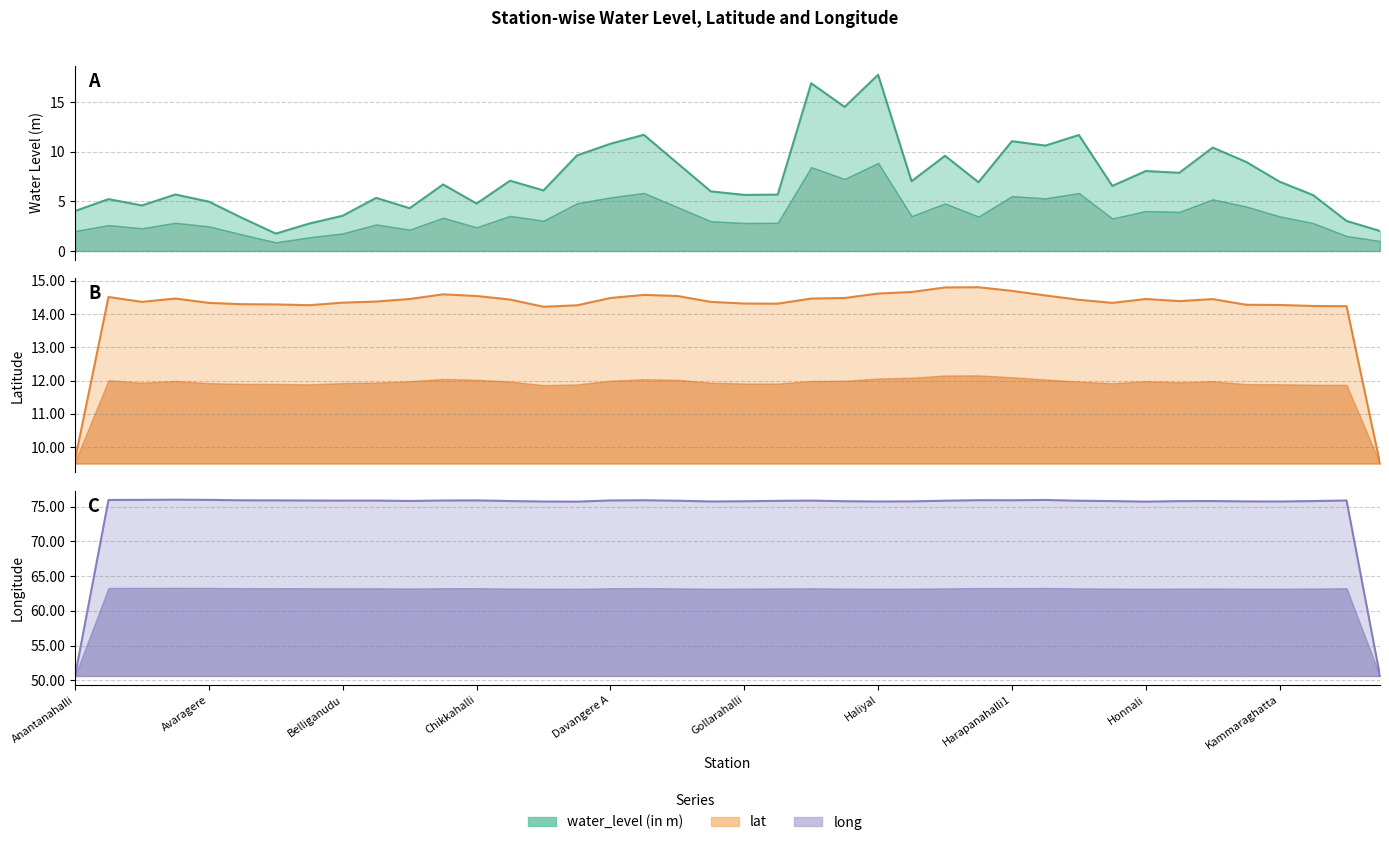

How many data points in water_level (in m) are less than 7?

20